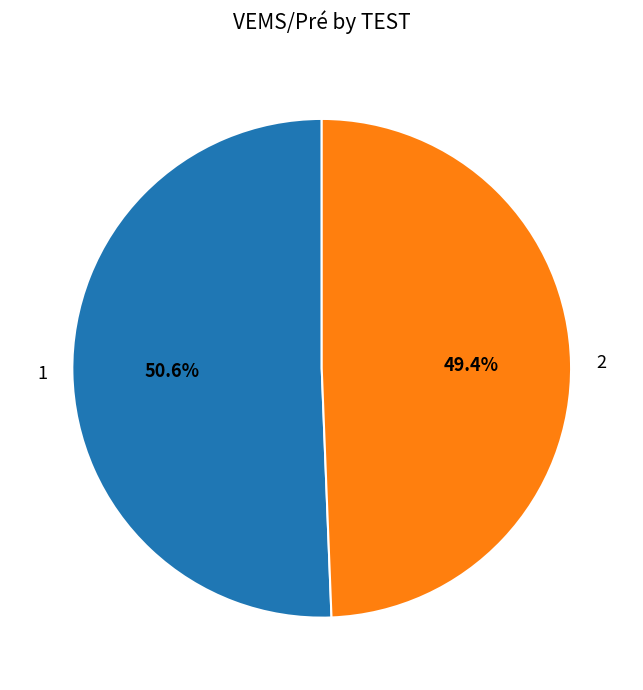

To the nearest percent, what is the difference between the largest and smallest slice percentages?

1%